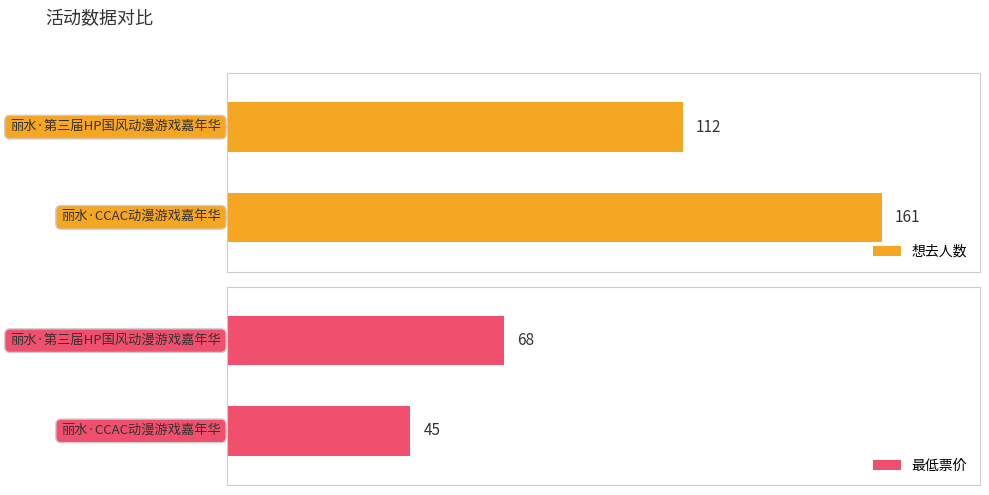

Between 丽水·CCAC动漫游戏嘉年华 and 丽水·第三届HP国风动漫游戏嘉年华, which series saw the biggest shift?

想去人数